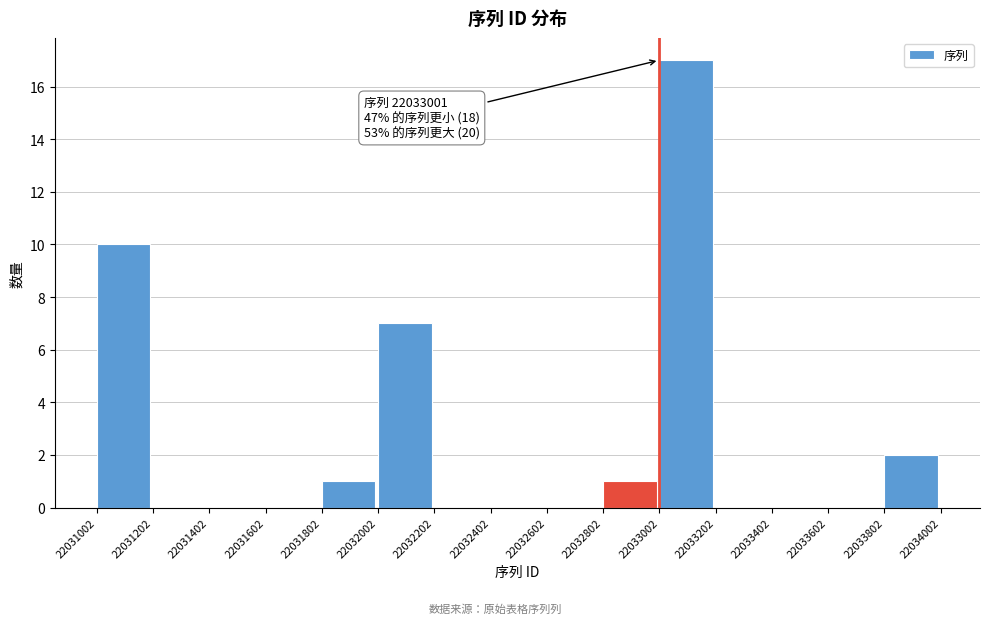

Over which range of the x-axis is the bar tallest?

22033002 to 22033202